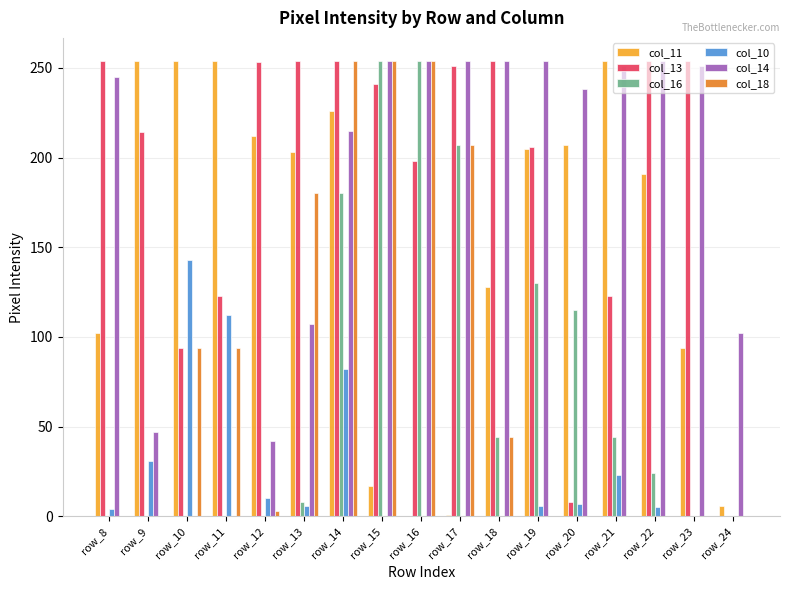

What is the total value across all series at row_9?

546